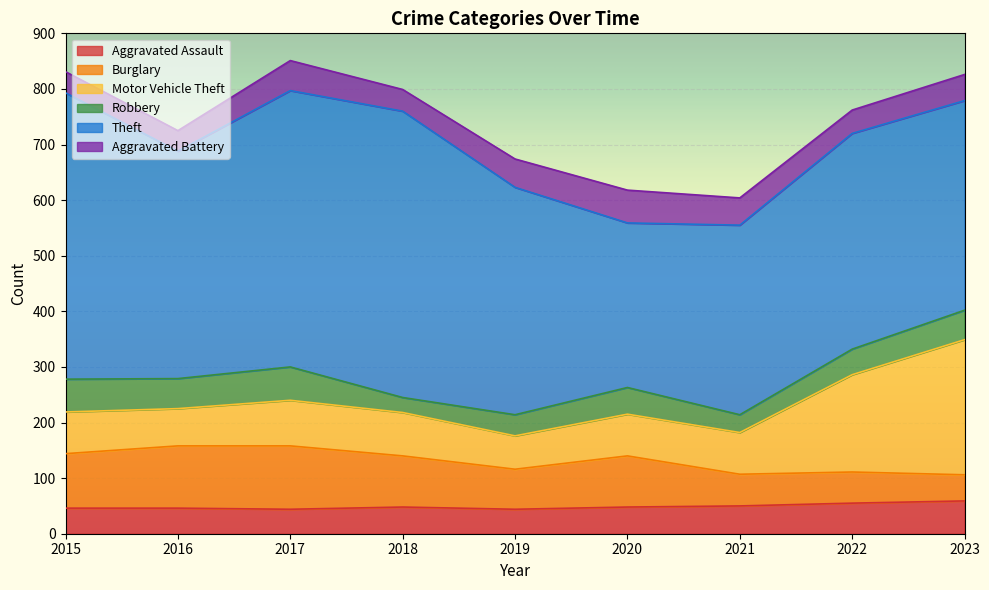

Between 2018 and 2021, which series saw the biggest shift?

Theft